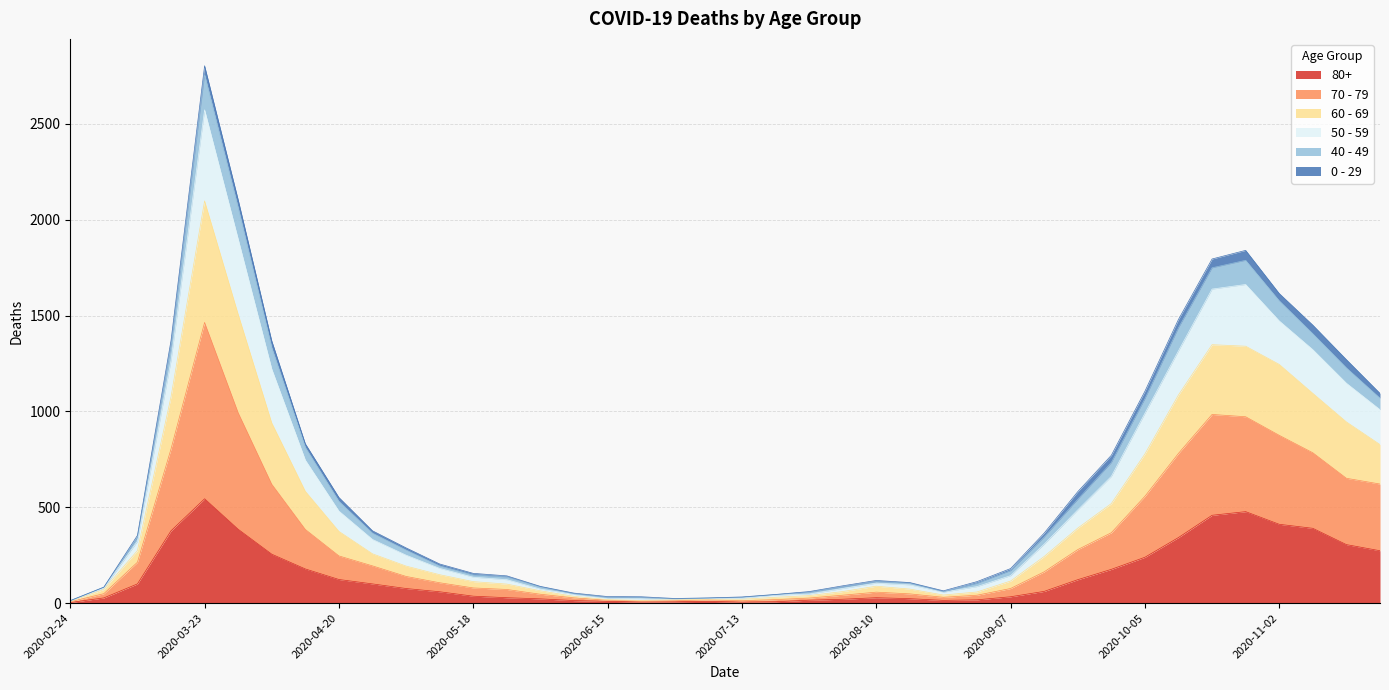

Does the chart display data point markers on the line(s)?

No